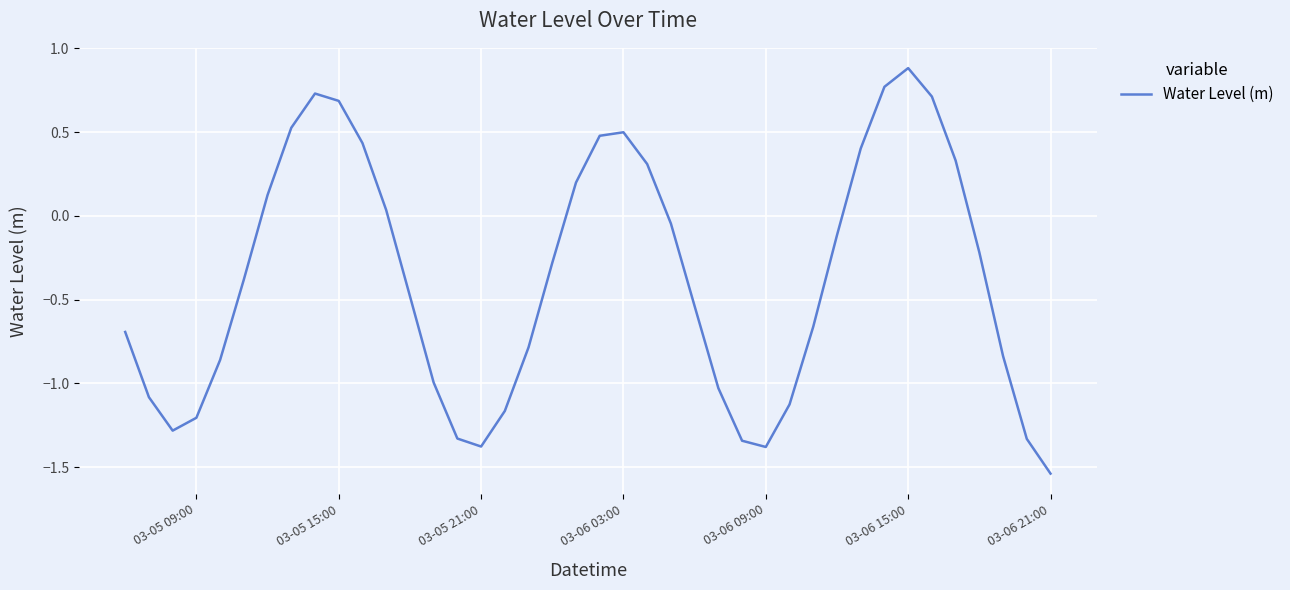

What is the maximum value shown in the chart?

0.9